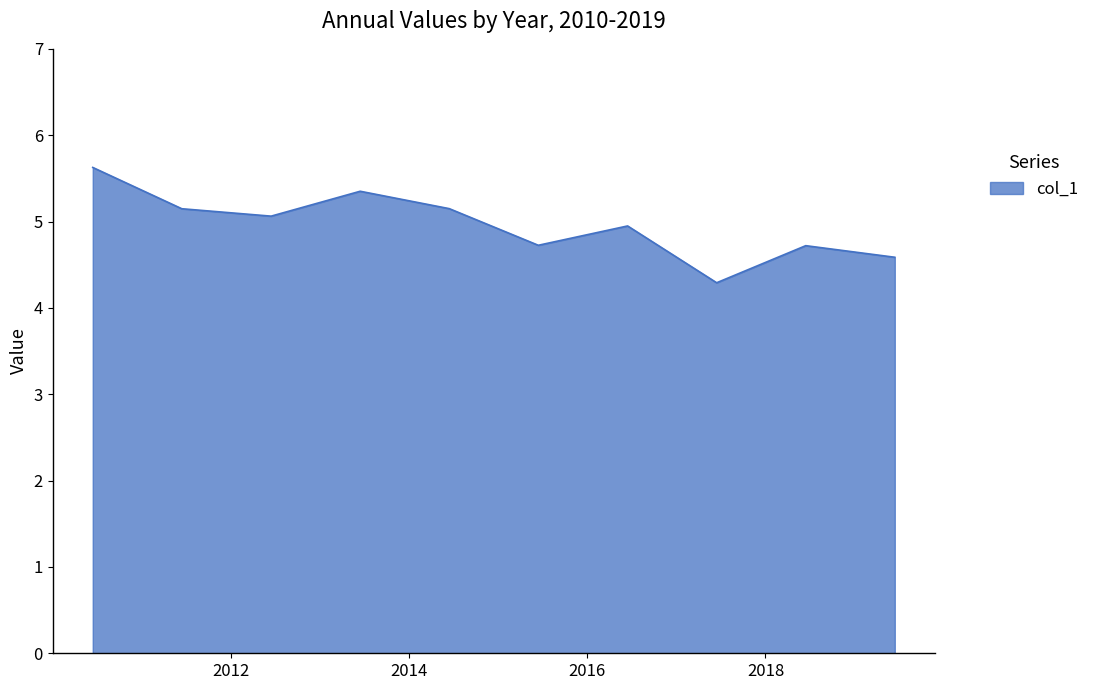

What is the difference between the maximum and minimum values?

1.3